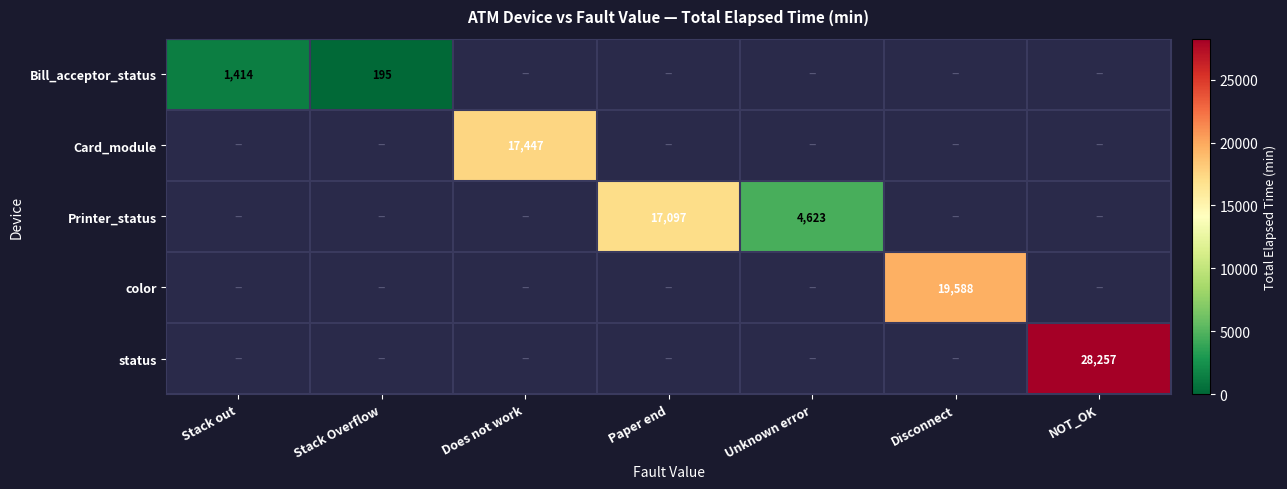

Is it true that color equals 35059 at Disconnect?

False